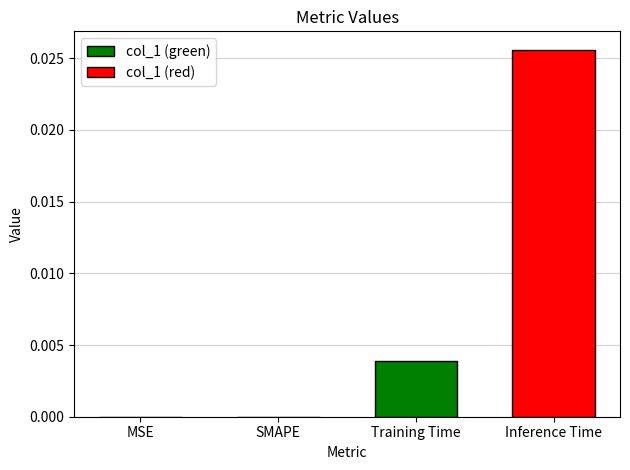

Which label corresponds to the largest value in the chart?

Inference Time